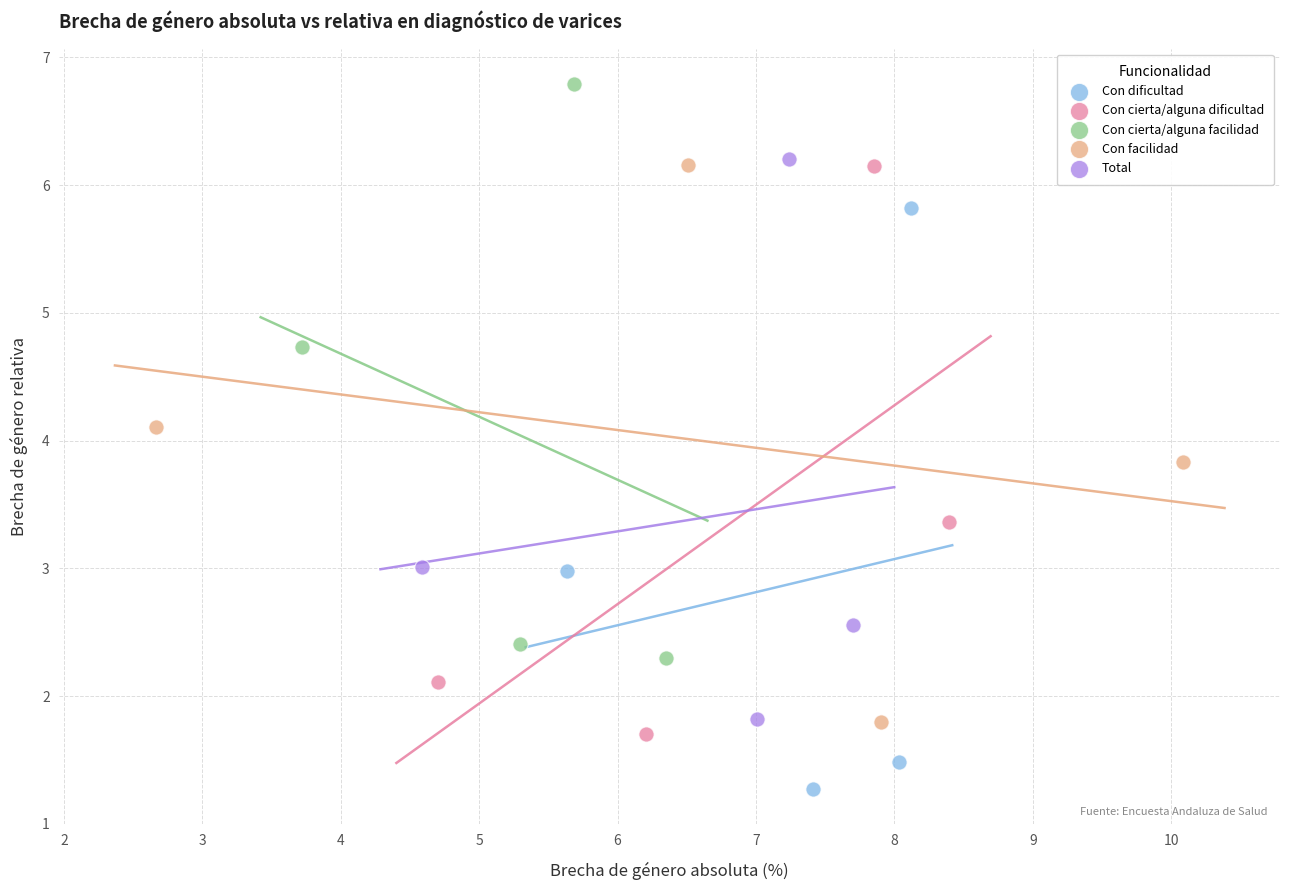

Which series contains the highest Y value?

Con cierta/alguna facilidad